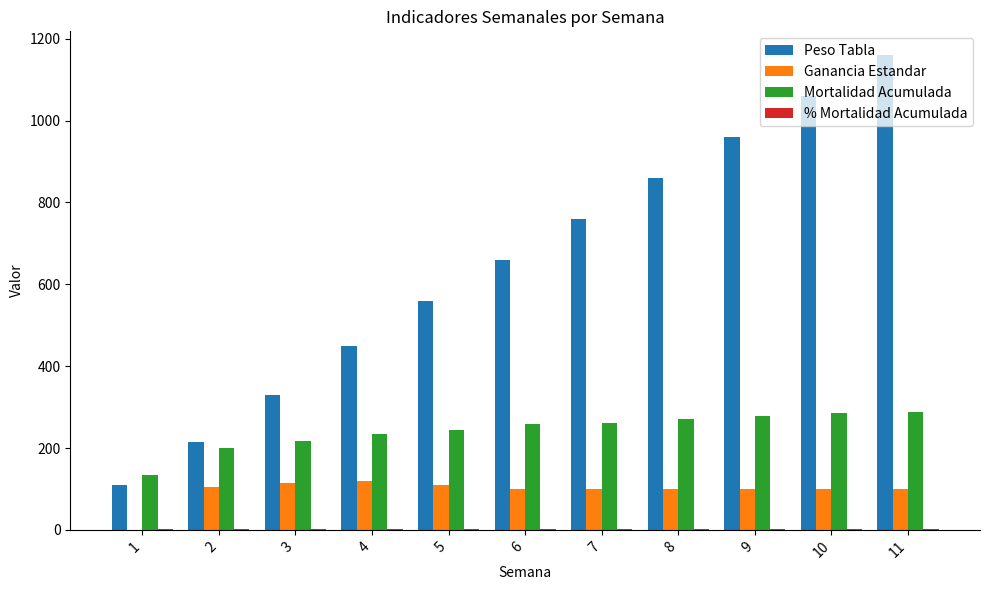

Are the bars grouped side by side (vs. stacked)?

Yes